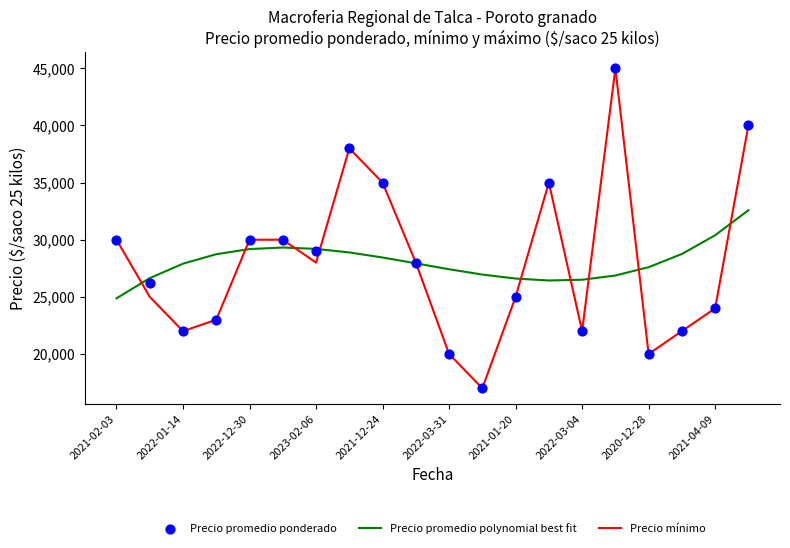

What are all the series names shown in the legend?

Precio promedio polynomial best fit, Precio mínimo, Precio promedio ponderado